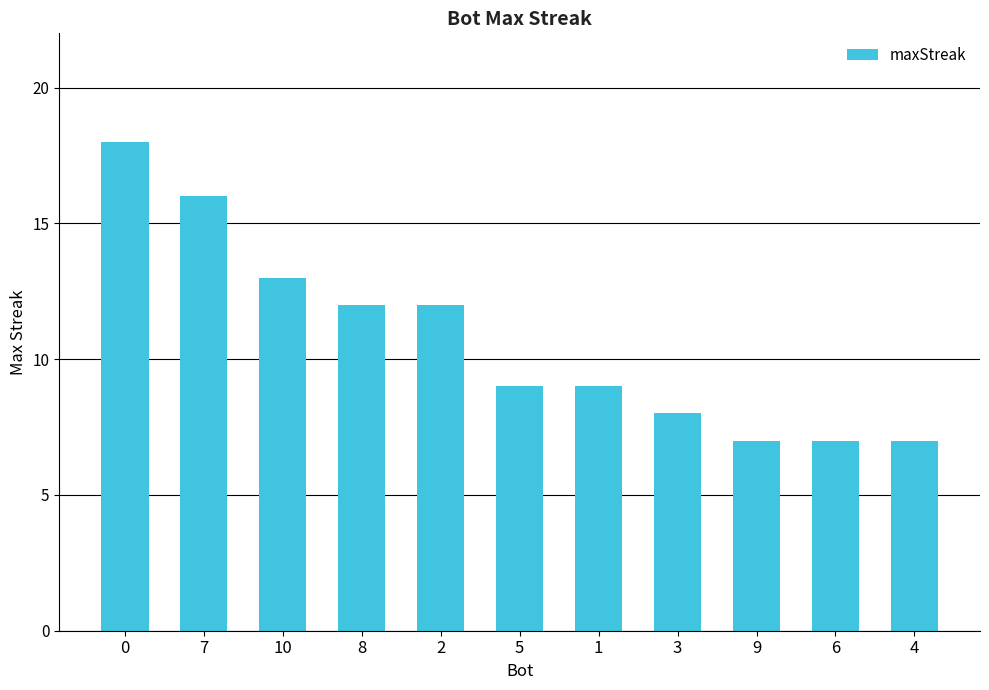

How many bars are there in total?

11